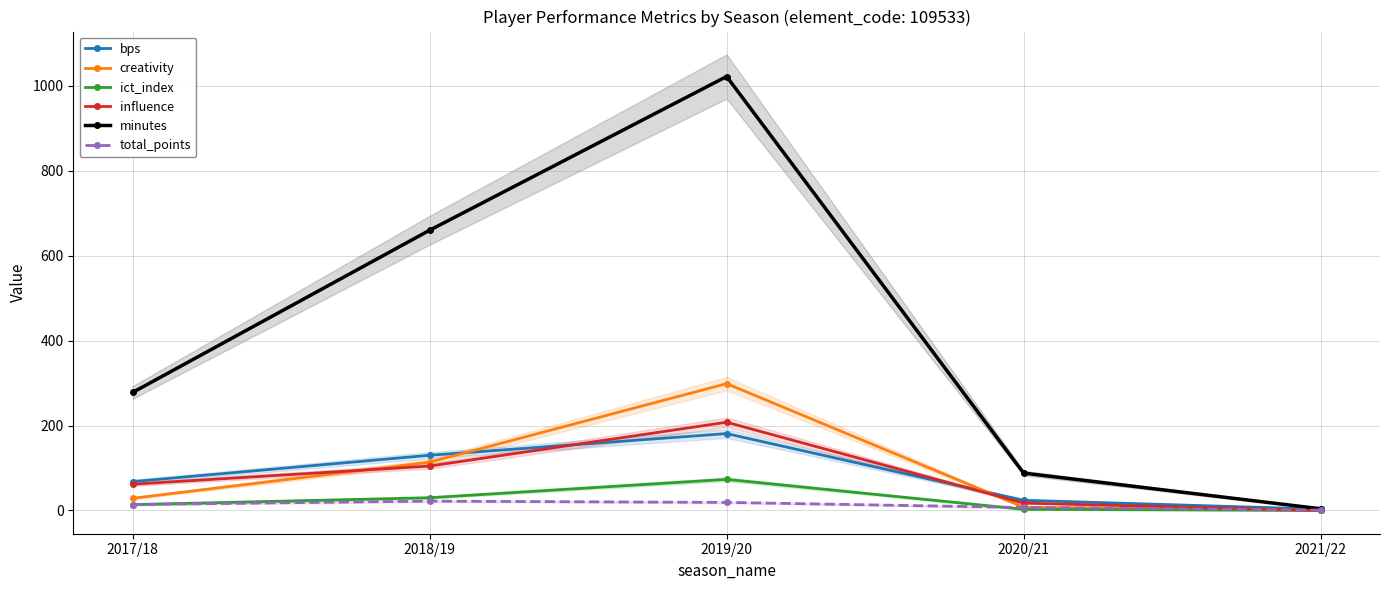

How many lines are shown in the chart?

6